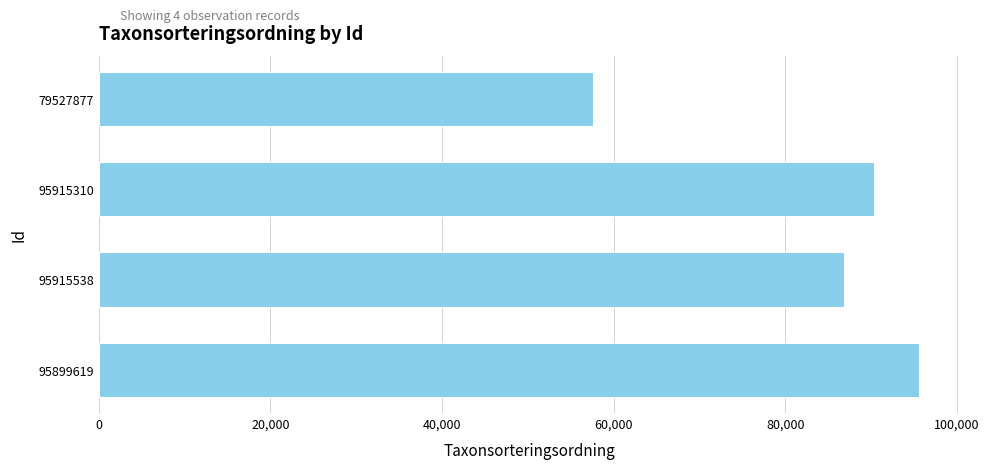

The value at 95899619 is 133282. True or false?

False